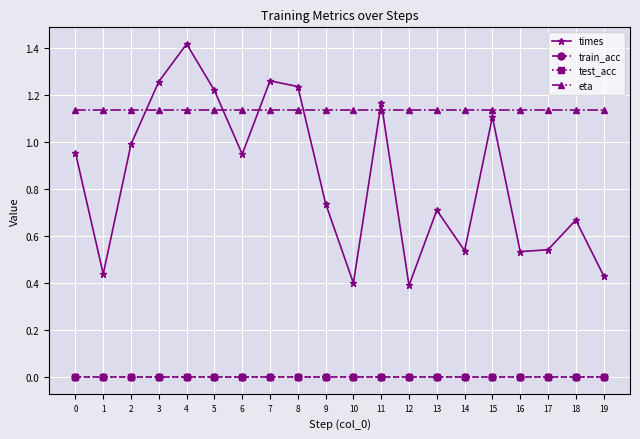

True or false: eta and train_acc intersect in this chart.

False